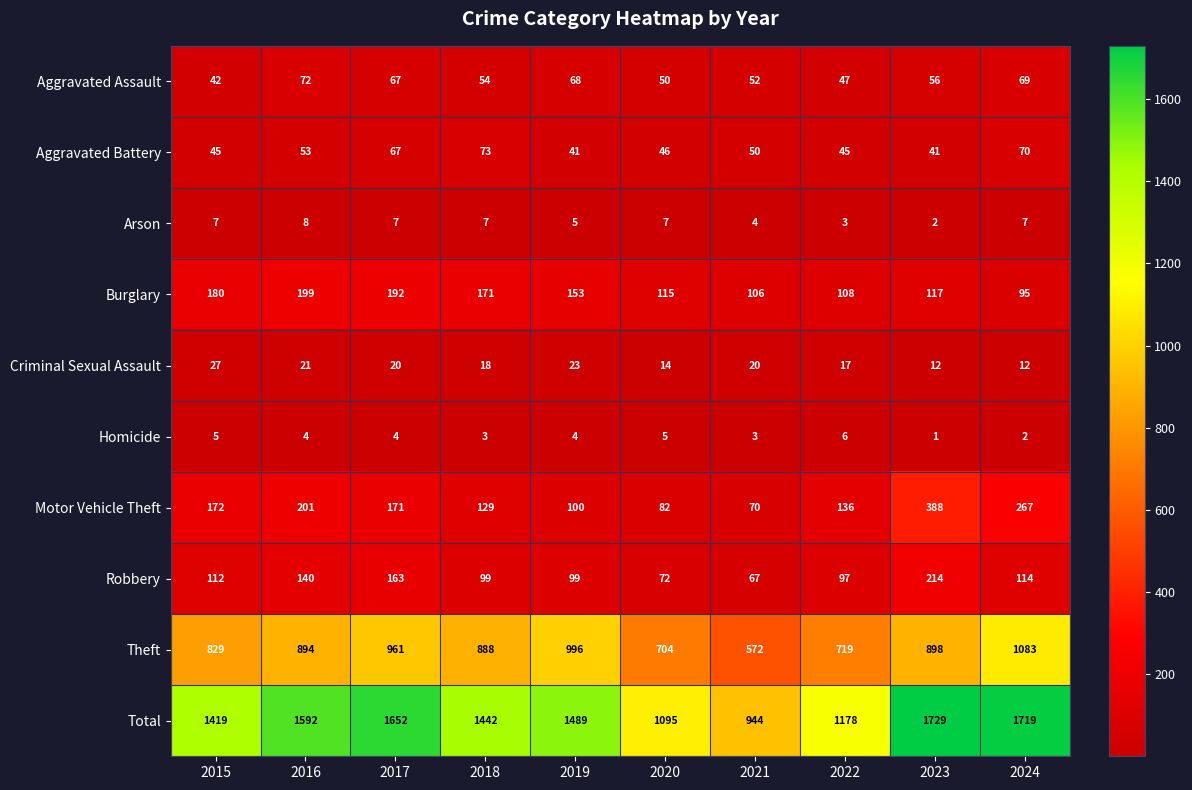

At which label does Homicide reach its peak?

2022